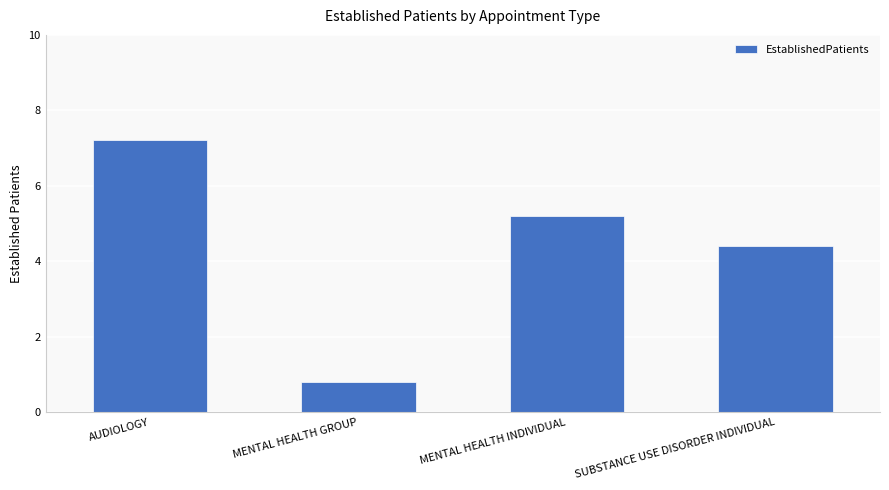

What position from the left is MENTAL HEALTH INDIVIDUAL?

3